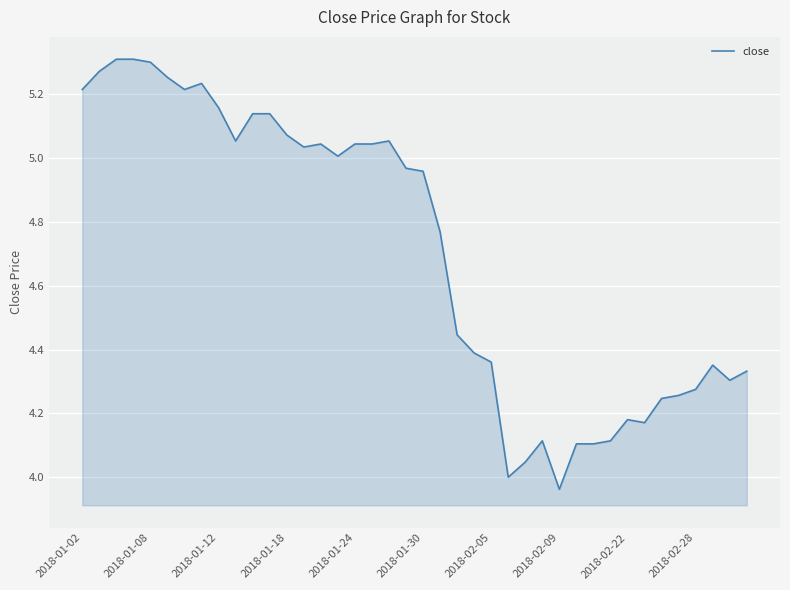

How many lines are shown in the chart?

1